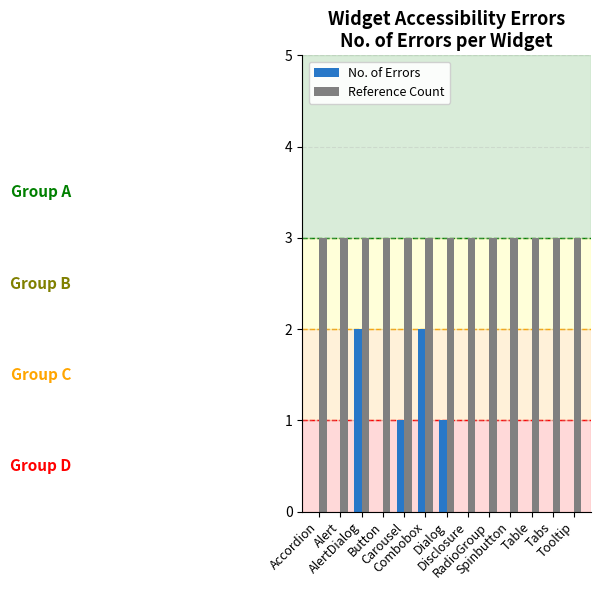

What is the greatest value displayed?

3